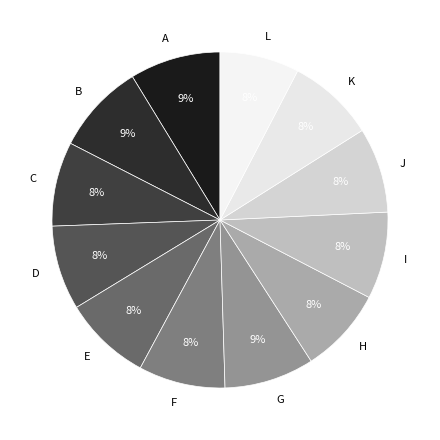

Is G the majority of the pie?

No